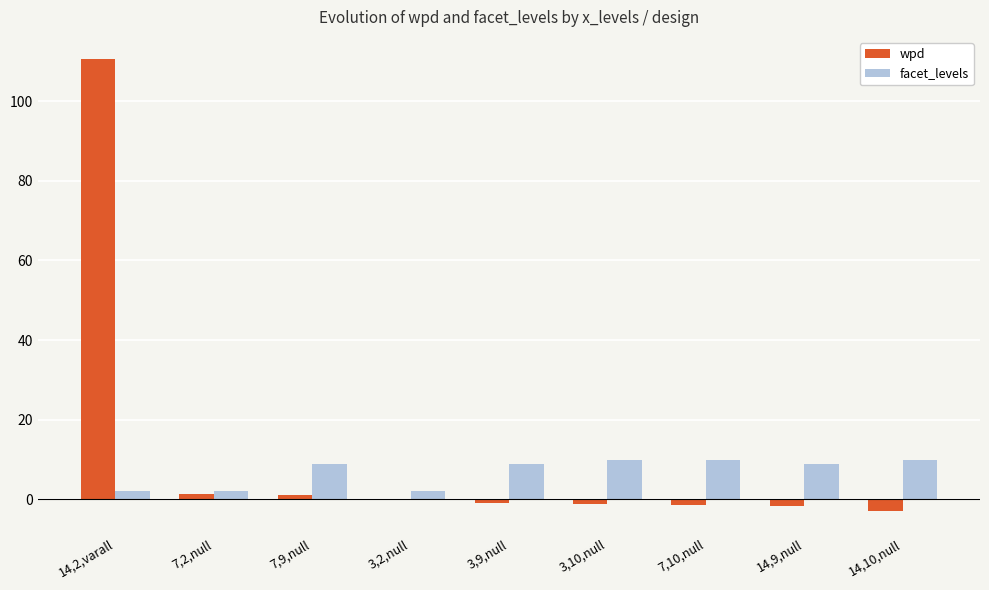

What is the total value across all series at 14,10,null?

7.1